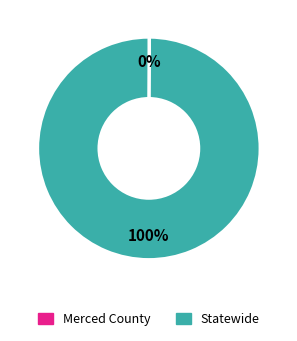

To the nearest percent, what percentage of the pie is Statewide?

100%